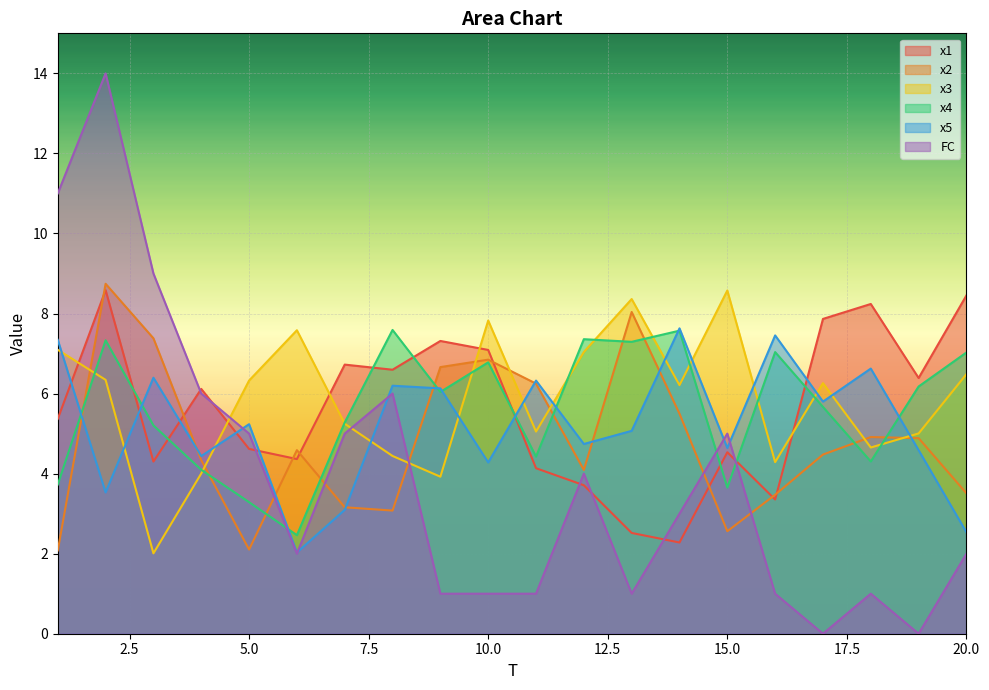

True or false: x5 and FC cross at least once.

True